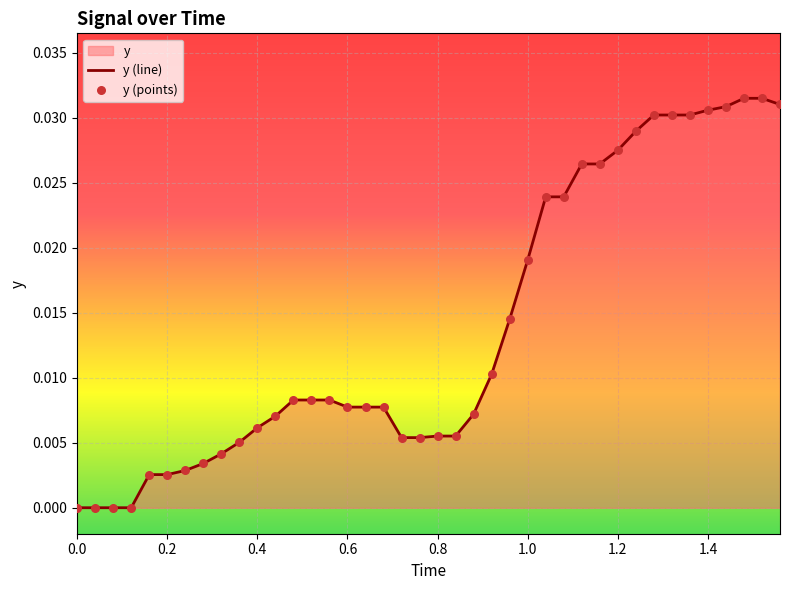

Which series reaches the minimum Y coordinate?

y (line)